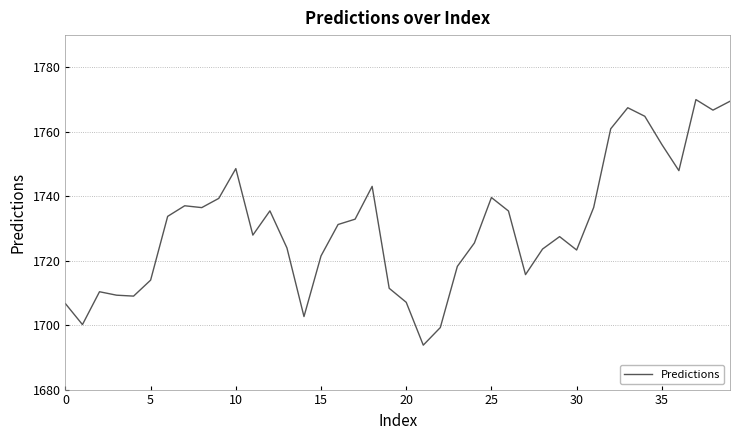

What is the maximum value shown in the chart?

1770.0